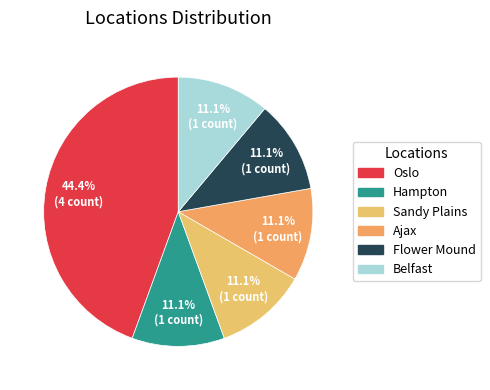

The Ajax slice represents 1% of the pie. True or false?

False